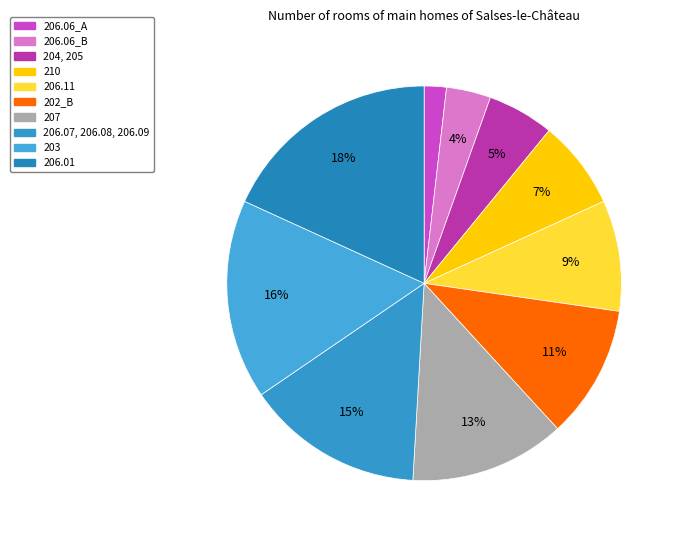

Does any single category account for the majority?

No